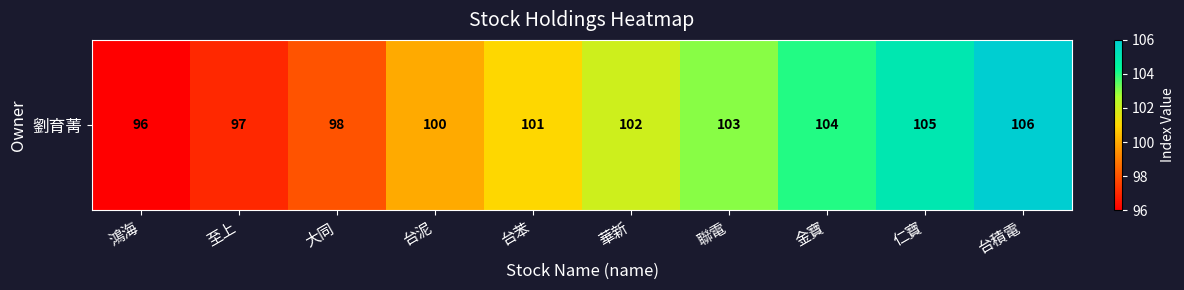

What is the ratio of the value at 金寶 to the value at 鴻海?

1.1